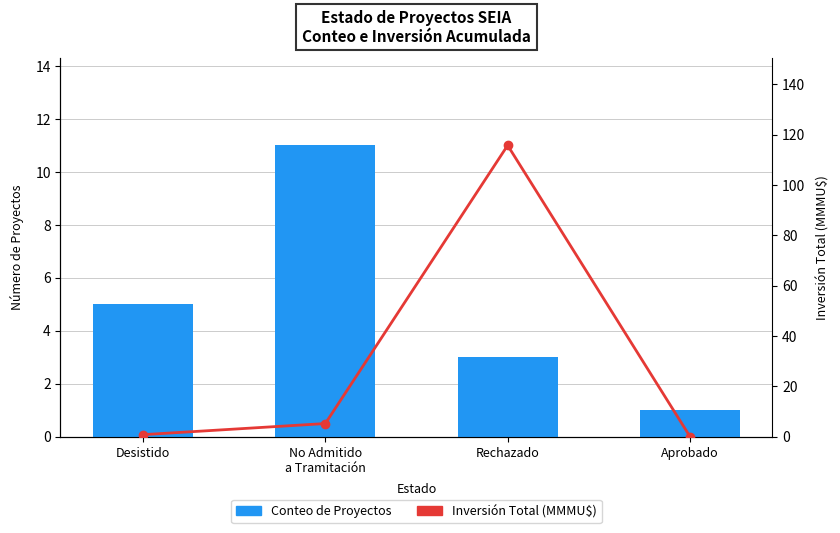

Reading right to left, transcribe all the data shown in this chart.

Conteo de Proyectos: 1.0	3.0	11.0	5.0
Inversión Total (MMU$): 0.0	115.7	5.2	0.8